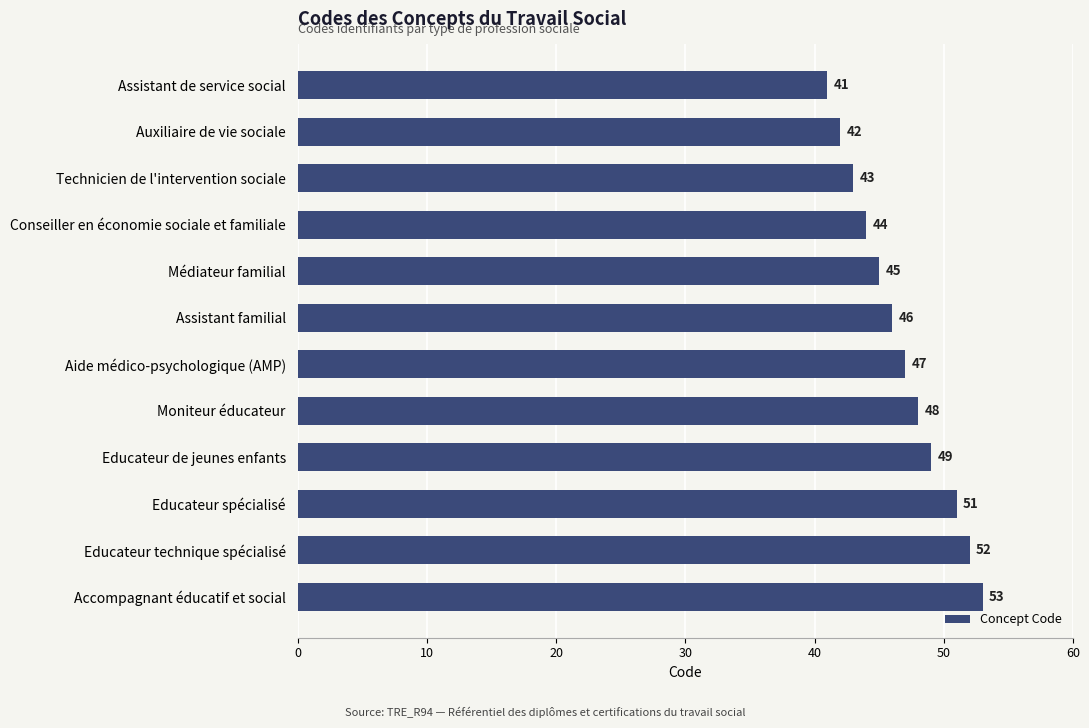

Rank the categories by value from lowest to highest.

Assistant de service social, Auxiliaire de vie sociale, Technicien de l'intervention sociale, Conseiller en économie sociale et familiale, Médiateur familial, Assistant familial, Aide médico-psychologique (AMP), Moniteur éducateur, Educateur de jeunes enfants, Educateur spécialisé, Educateur technique spécialisé, Accompagnant éducatif et social